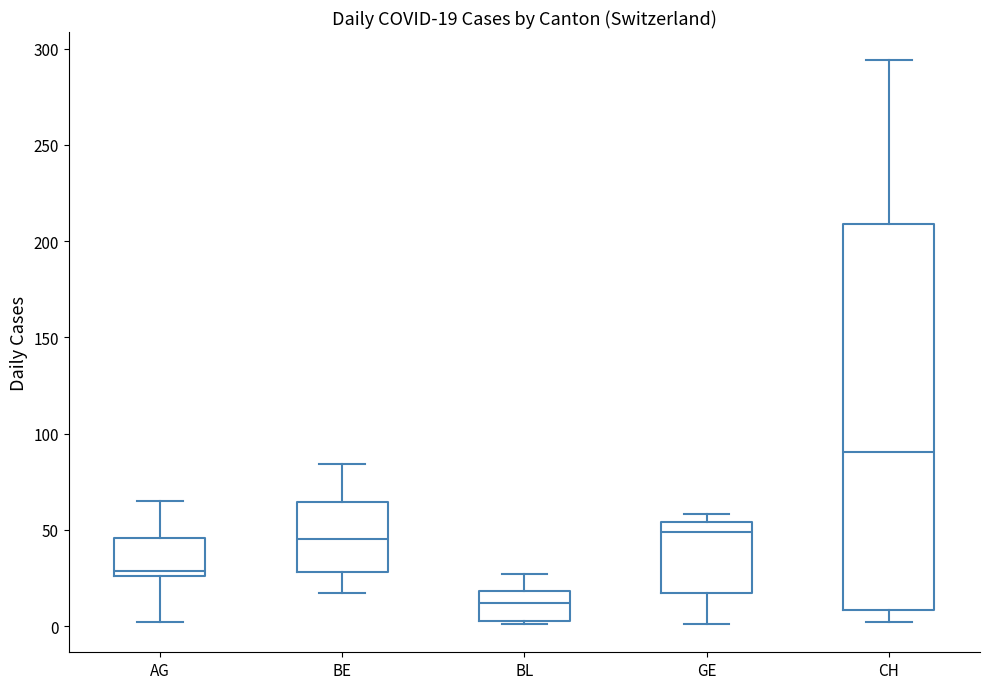

Which box's median line is the highest?

CH